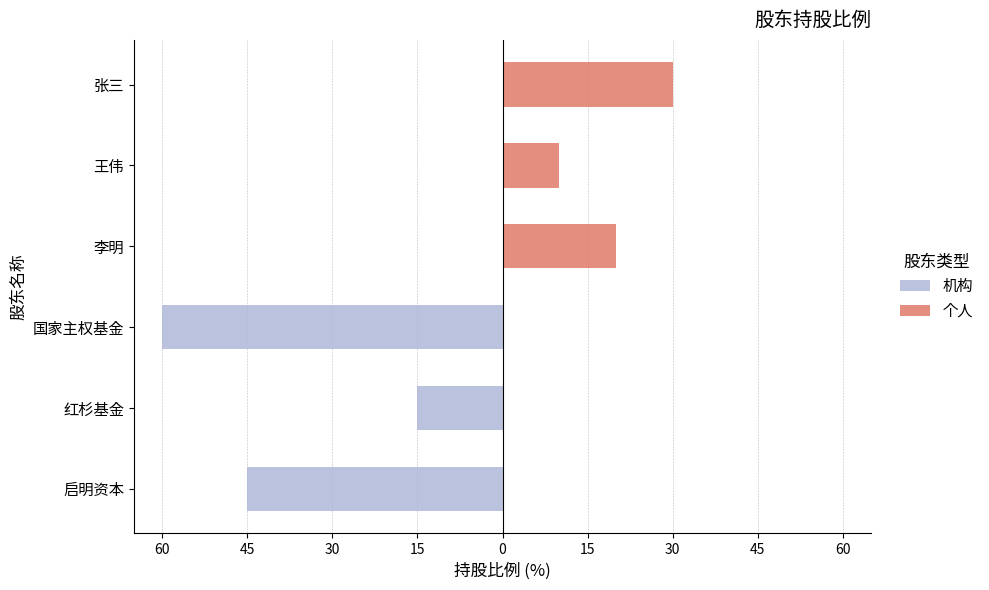

Between 15 and 15, which is larger?

15